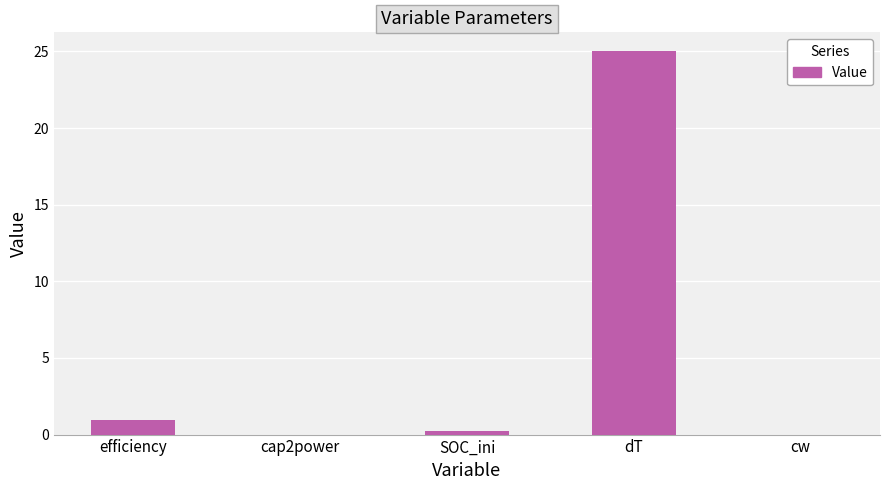

The value at dT is 25.0. True or false?

True